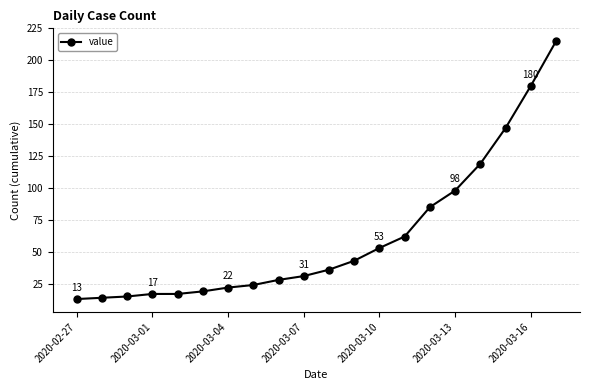

Reading right to left, extract all data points from this chart.

215	180	147	119	98	85	62	53	43	36	31	28	24	22	19	17	17	15	14	13